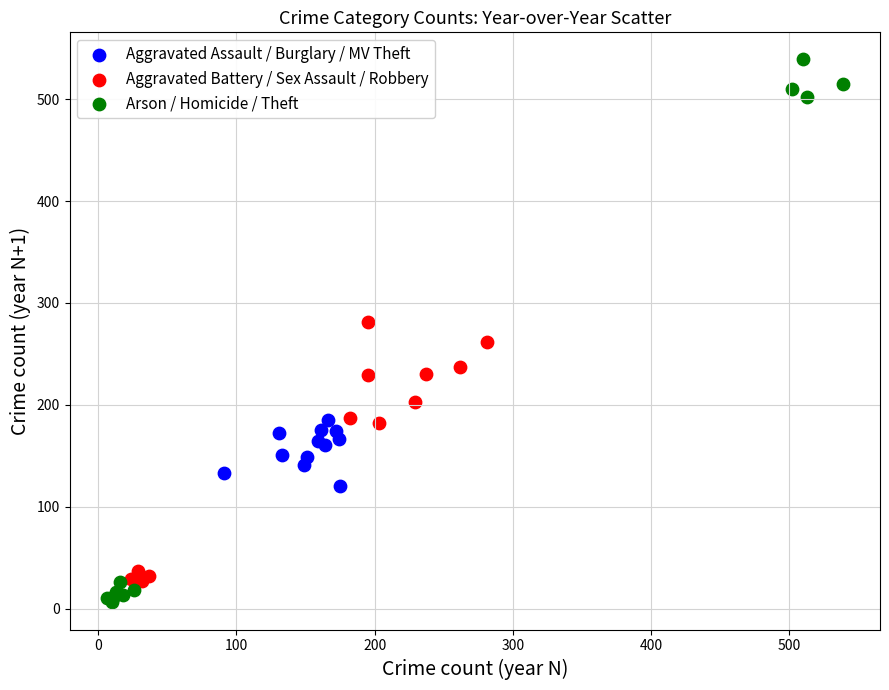

Which series contains the highest Y value?

Arson / Homicide / Theft